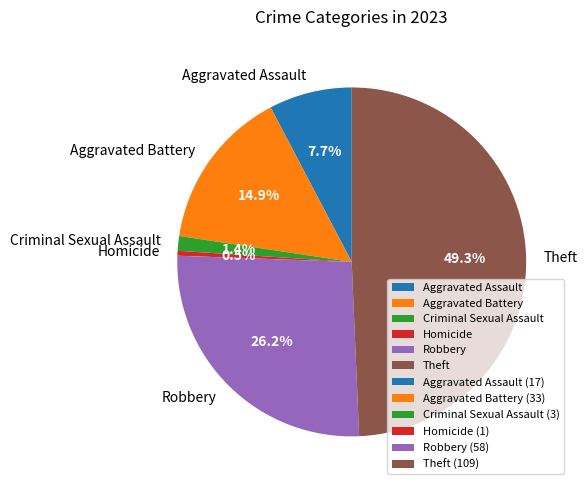

Is there any slice that represents more than half of the pie?

No